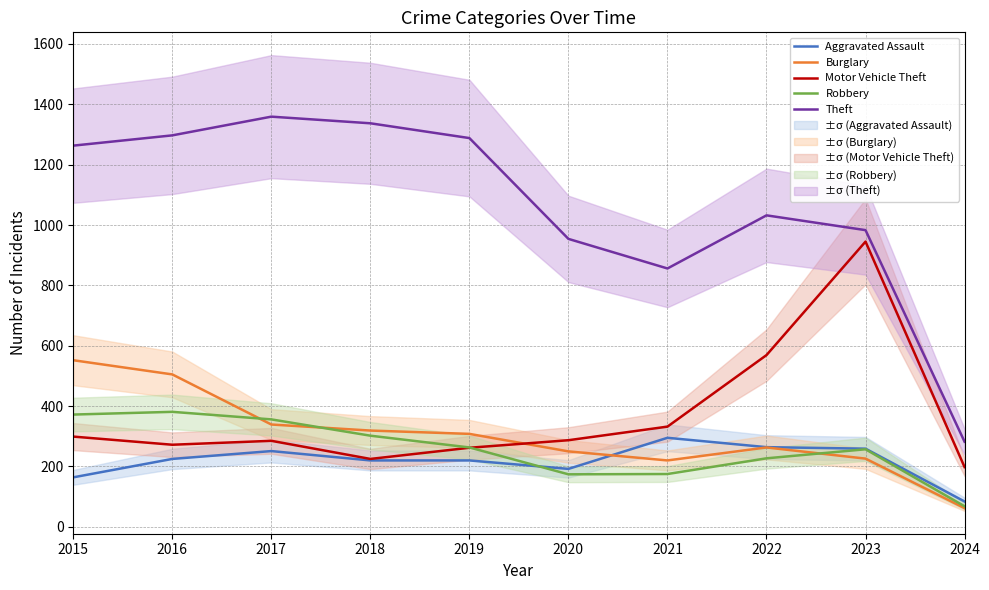

Which series changed the most between 2017 and 2018?

Motor Vehicle Theft